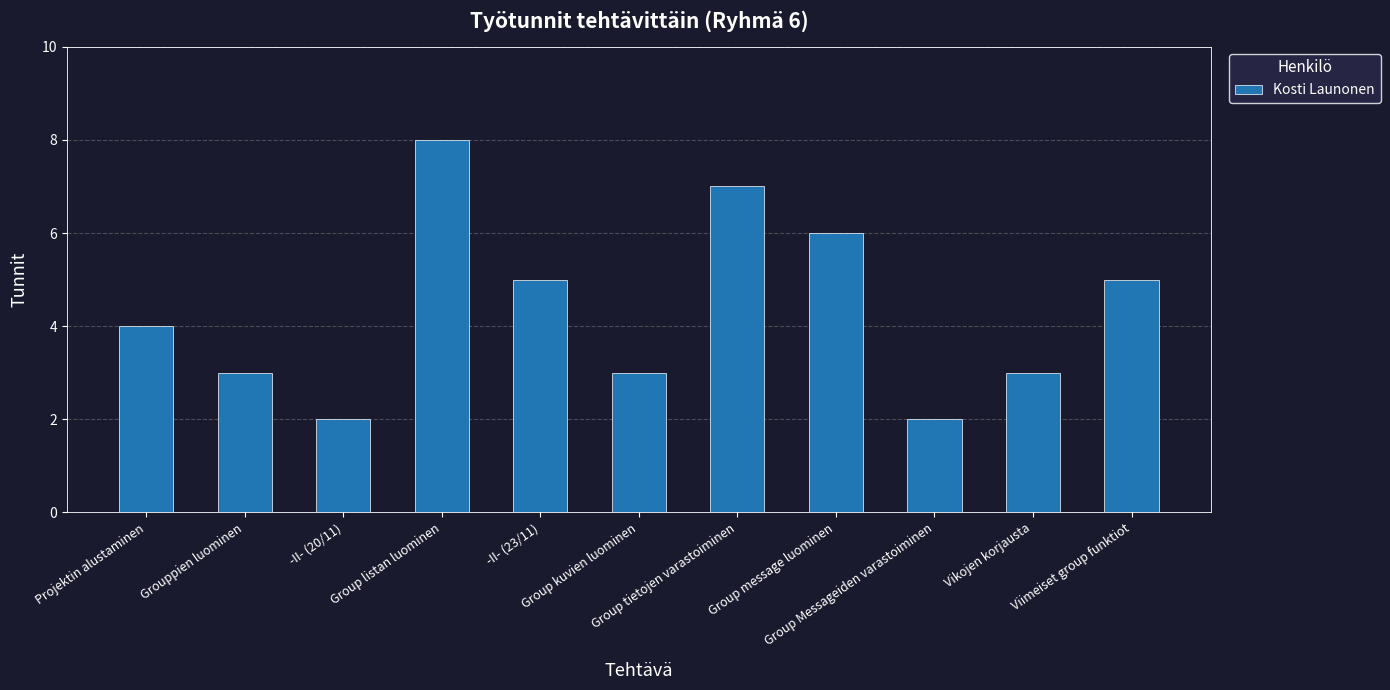

True or false: the data shows 7 at Group tietojen varastoiminen.

True